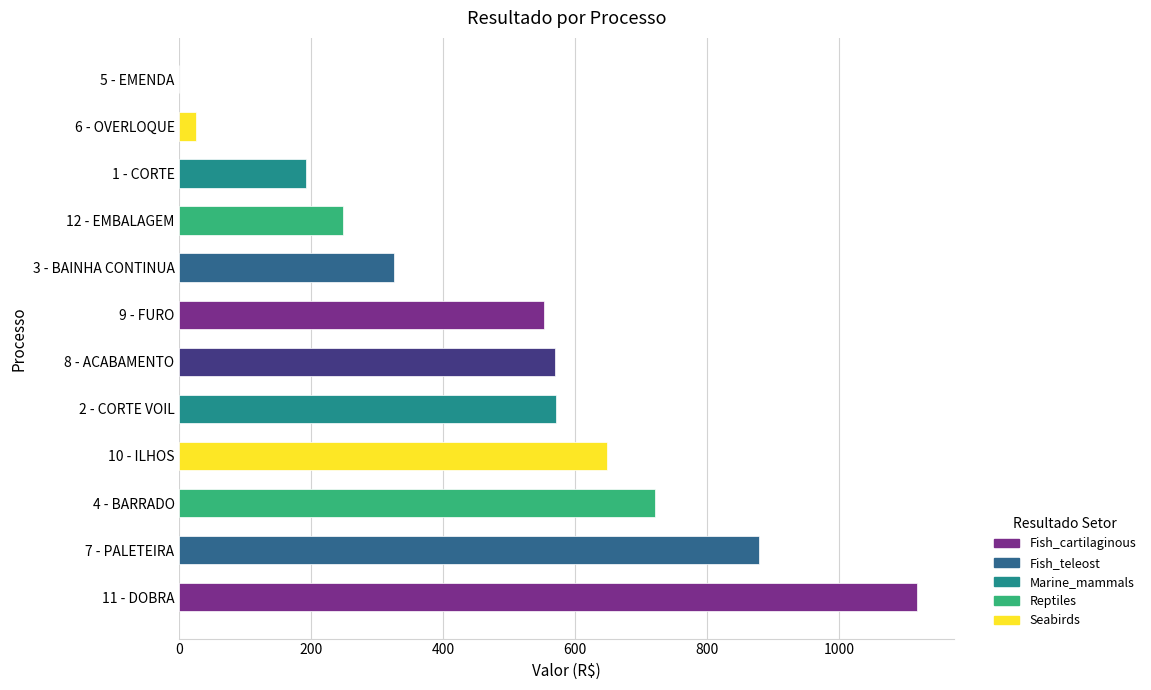

Is it true that the value at 6 - OVERLOQUE is 25.4?

True